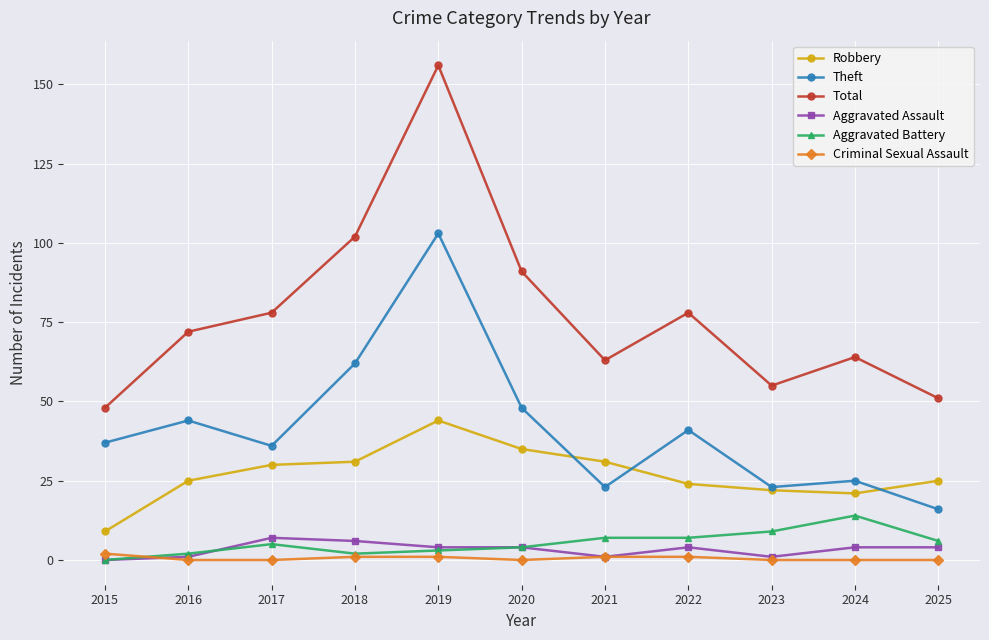

What is the sum of all Criminal Sexual Assault values?

6